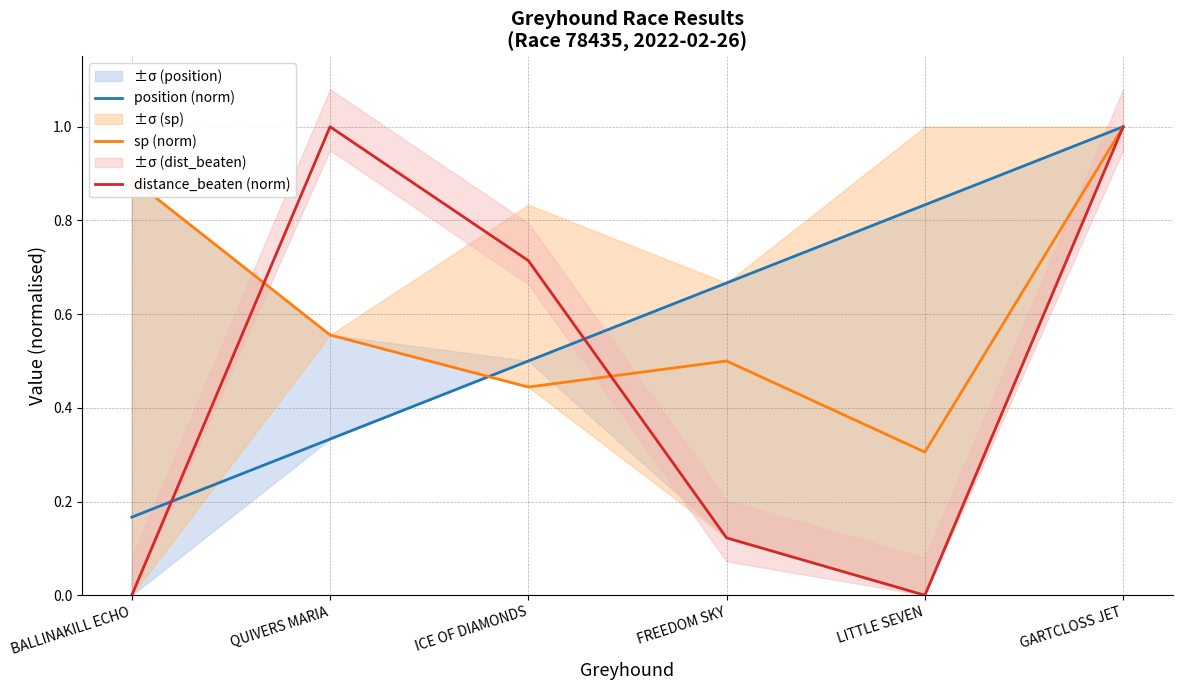

Which category has the lowest value across all series?

BALLINAKILL ECHO